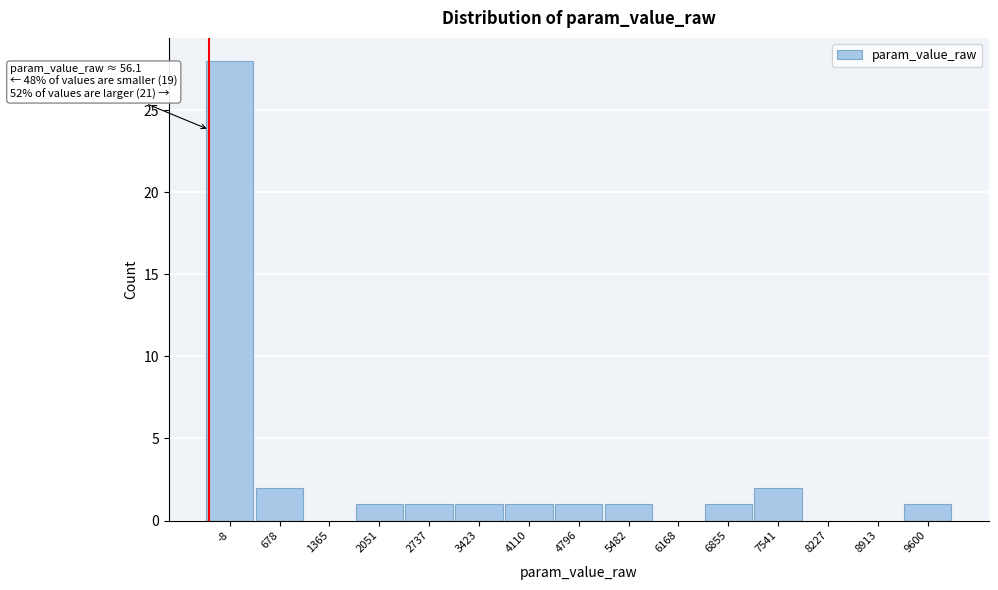

Reading left to right, transcribe all the data shown in this chart.

-8=28	678=2	1365=0	2051=1	2737=1	3423=1	4110=1	4796=1	5482=1	6168=0	6855=1	7541=2	8227=0	8913=0	9600=1